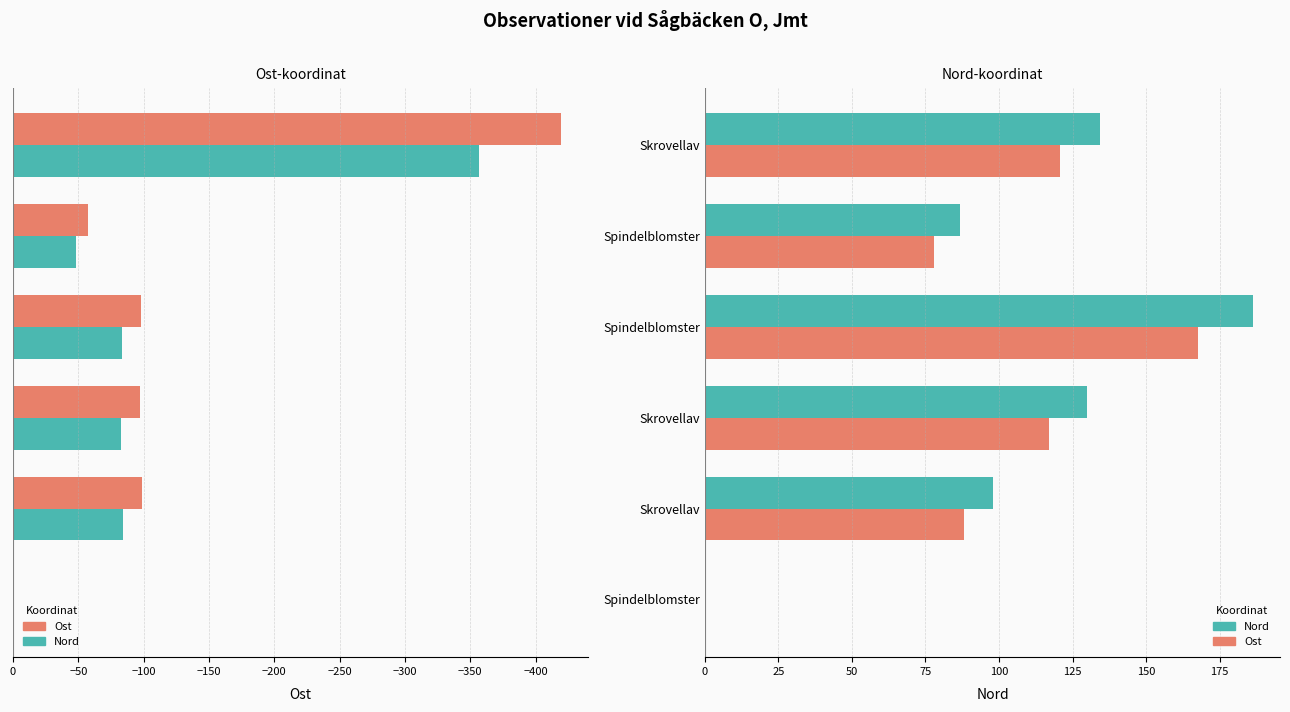

Is the value of Ost at Skrovellav greater than the value of Nord (rel) at Spindelblomster?

No